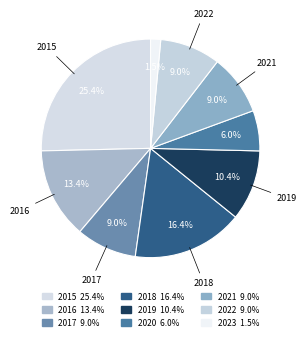

Which category has the biggest portion of the pie?

2015